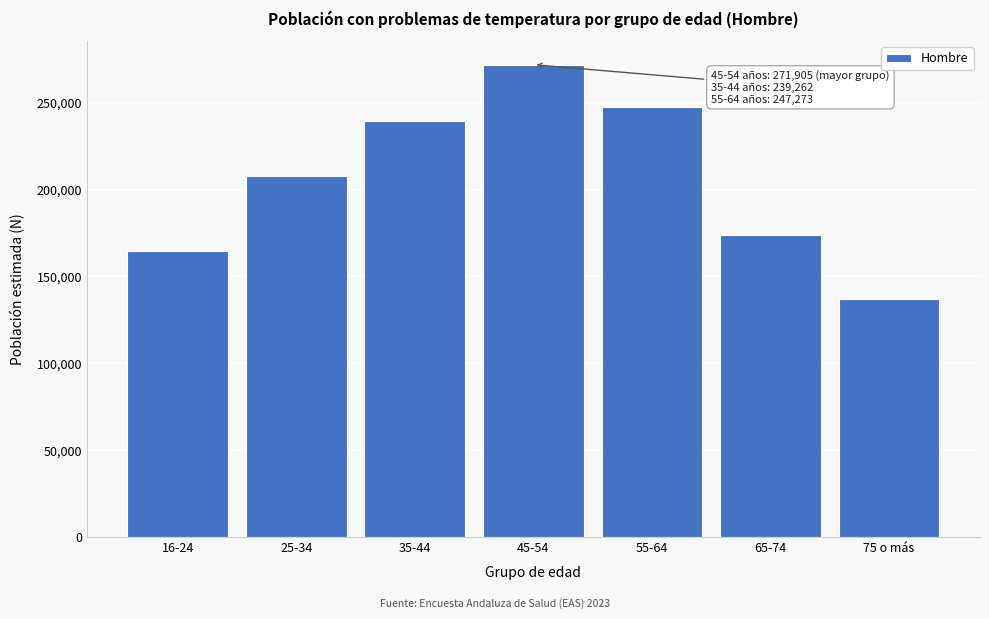

Reading left to right, what are all the values shown in this chart?

16-24=164369	25-34=207702	35-44=239262	45-54=271905	55-64=247273	65-74=173947	75 o más=137051